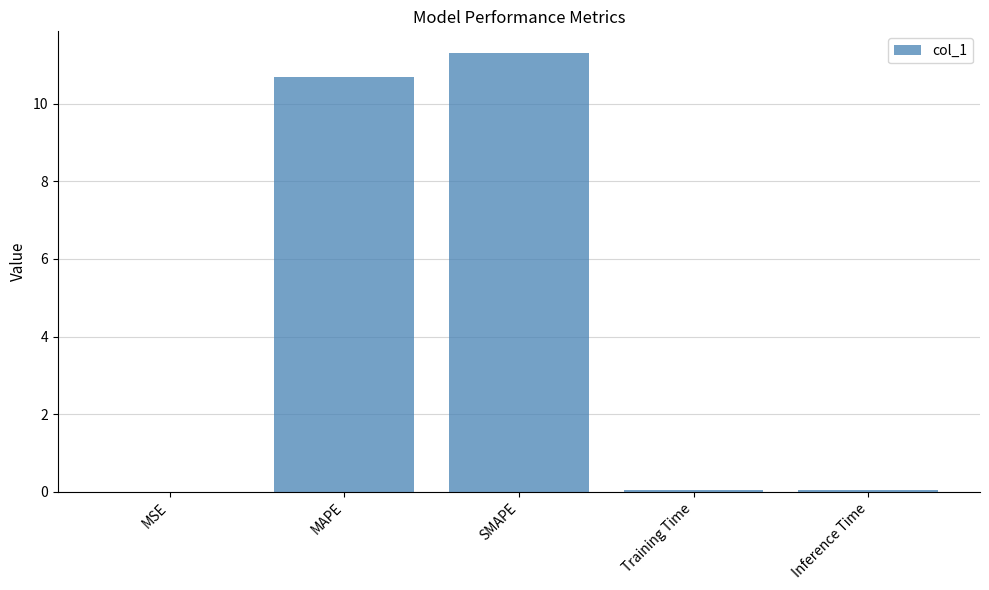

The chart shows a value of 0.0 at Training Time. True or false?

True